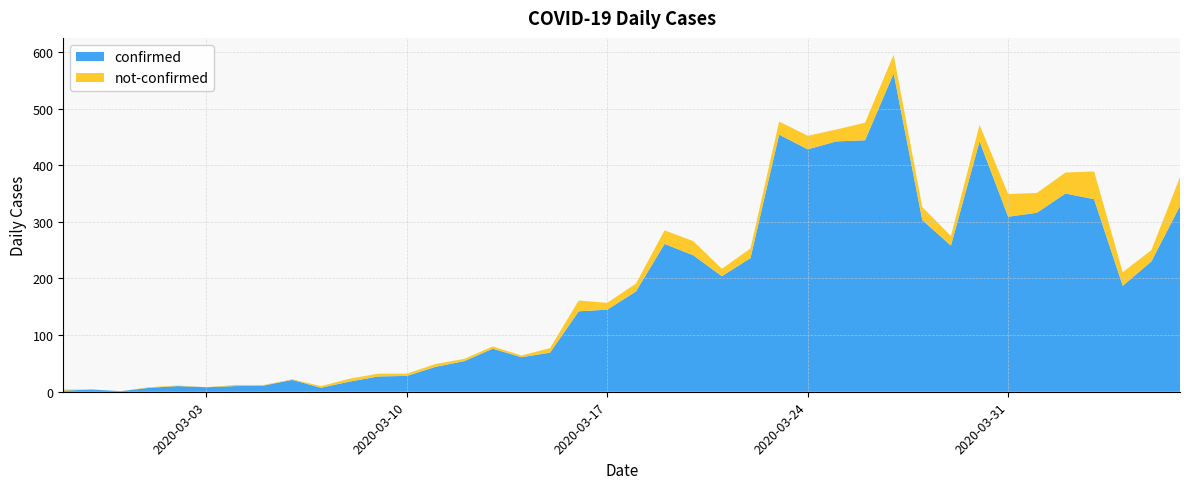

Reading right to left, extract all data points from this chart.

confirmed: 328	230	187	340	350	316	309	442	258	303	562	444	442	428	454	236	204	241	261	177	145	142	69	61	76	54	44	28	27	18	7	21	11	10	8	10	7	1	4	2
not-confirmed: 51	20	24	49	37	35	40	29	17	23	33	31	21	24	23	17	13	25	24	14	12	19	8	3	4	4	5	4	5	5	3	1	1	2	0	1	1	0	0	2